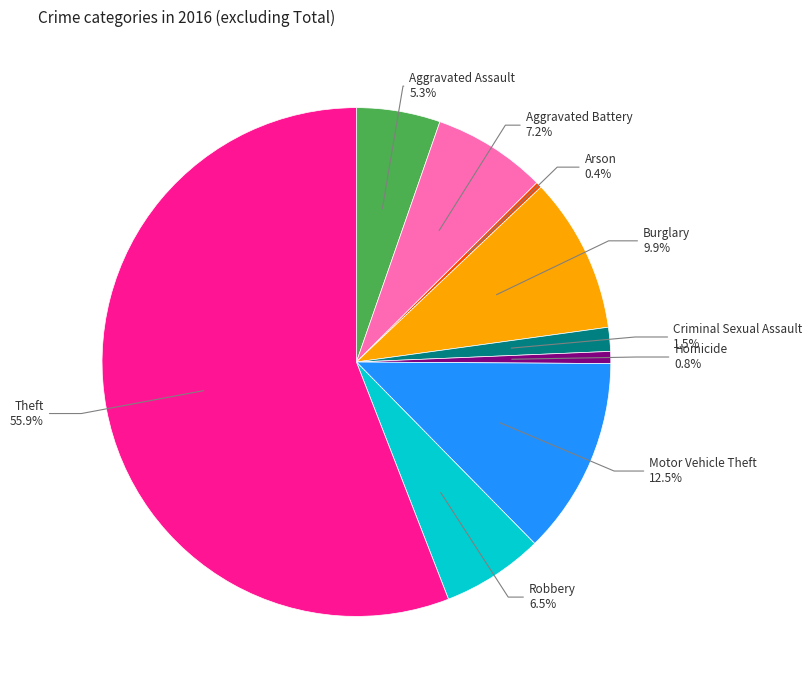

True or false: Burglary accounts for 10% of the total.

True